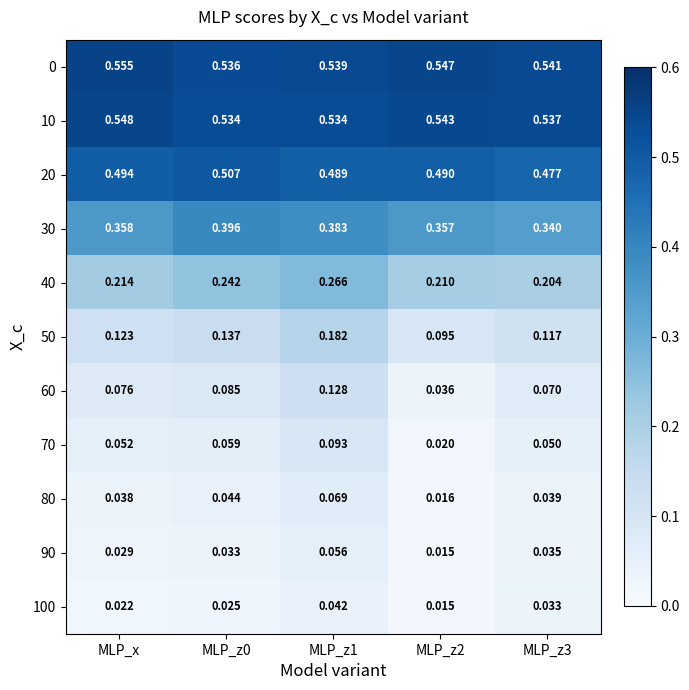

Is the value of 10 at MLP_z0 greater than the value of 60 at MLP_x?

Yes